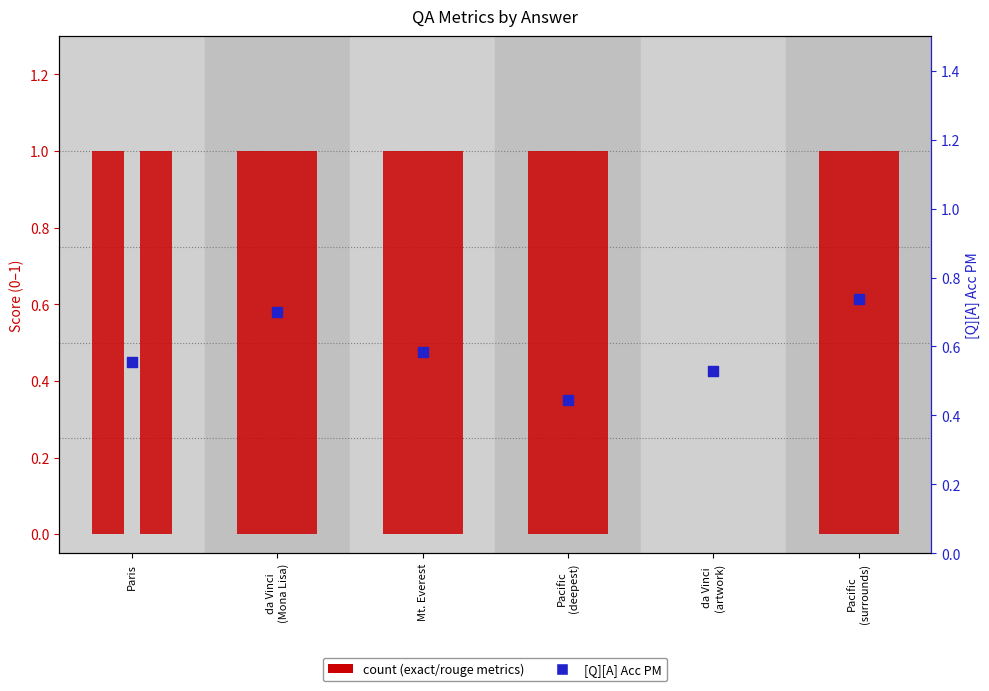

Which series contains the highest Y value?

exact_match